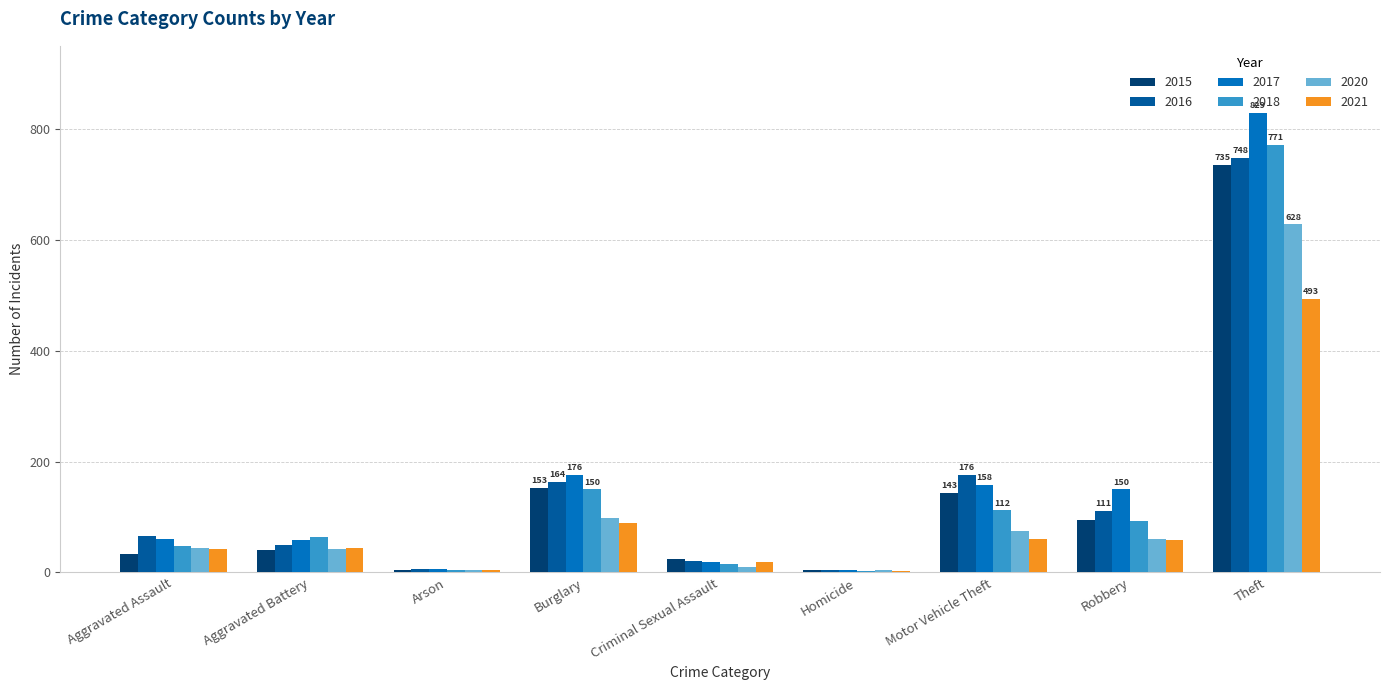

What is the average value of the 2017 series?

162